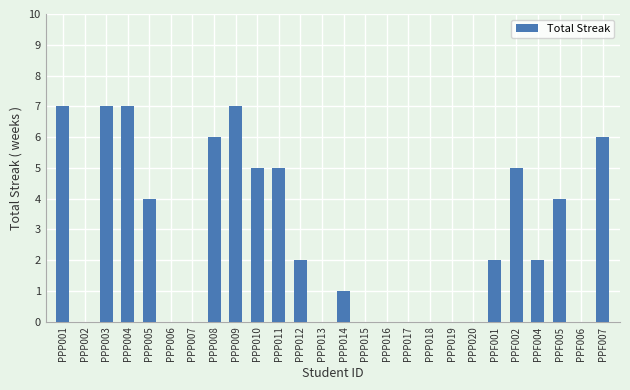

How many categories are shown in the chart?

26